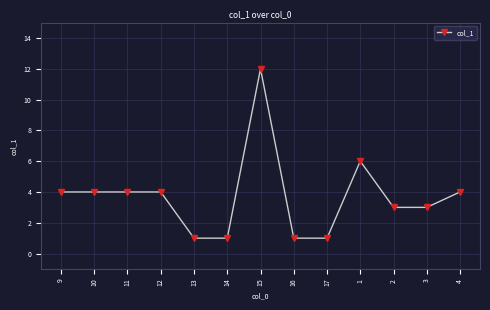

What is the change in value from 14 to 3?

+2